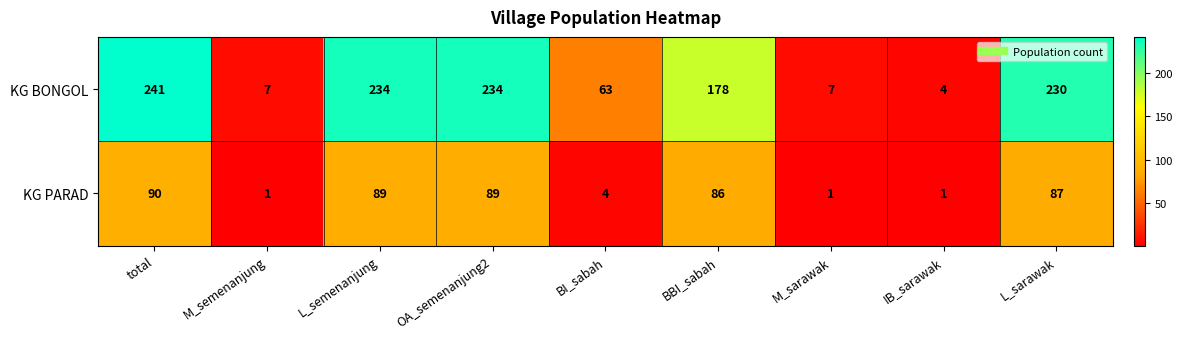

List the series in order of their peak value, lowest first.

KG PARAD, KG BONGOL